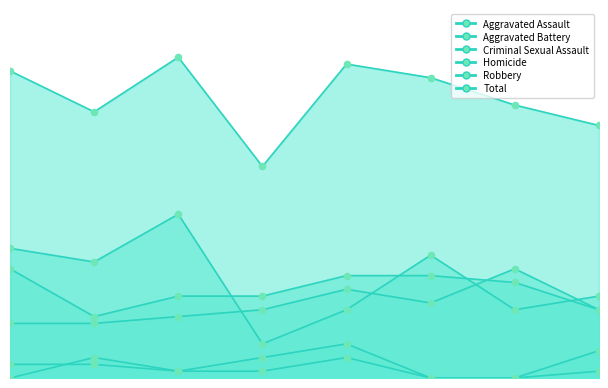

At which category is the sum across all series the highest?

2017